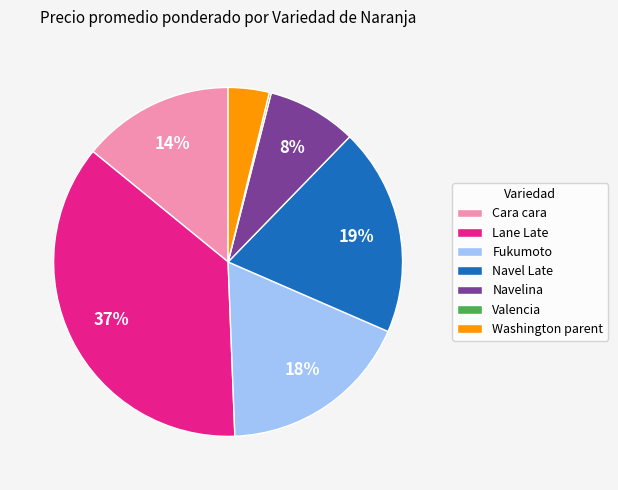

Is the sum of Fukumoto and Cara cara greater than half?

No